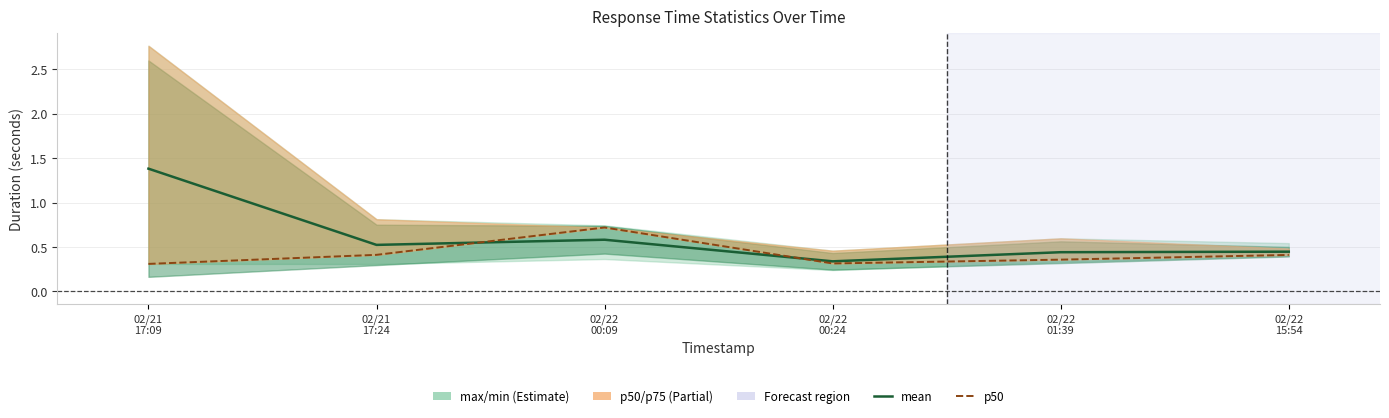

What is the difference between the maximum and minimum values in the mean series?

1.0